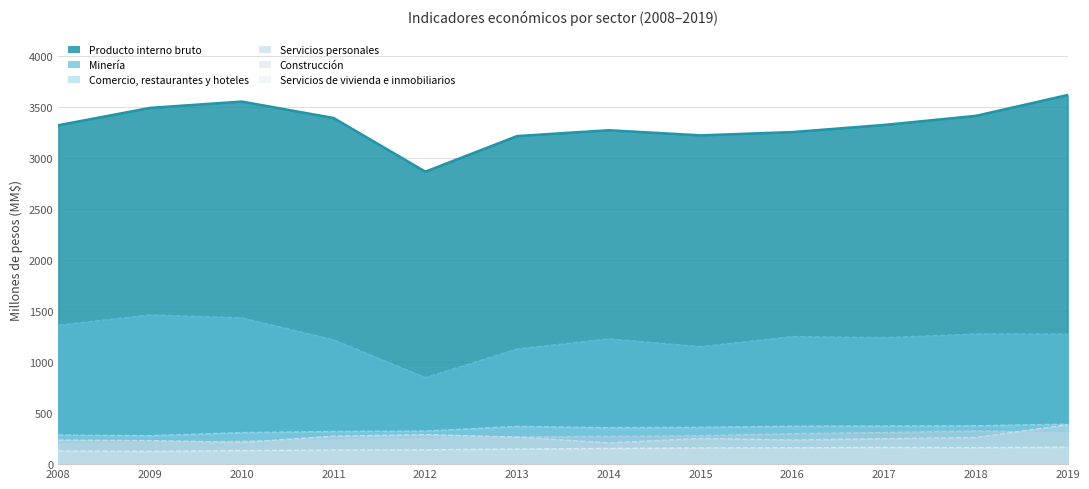

What is the difference between the highest and lowest values at 2011?

3253